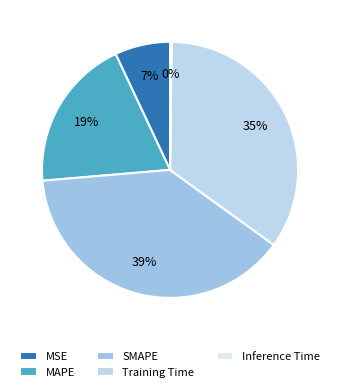

How many segments does this pie chart have?

5